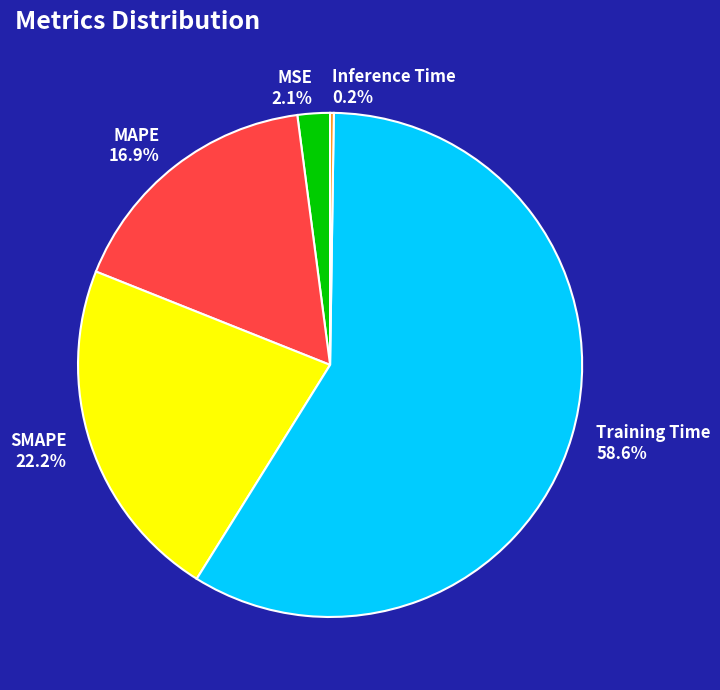

How much of the chart is everything except MSE?

97.9%